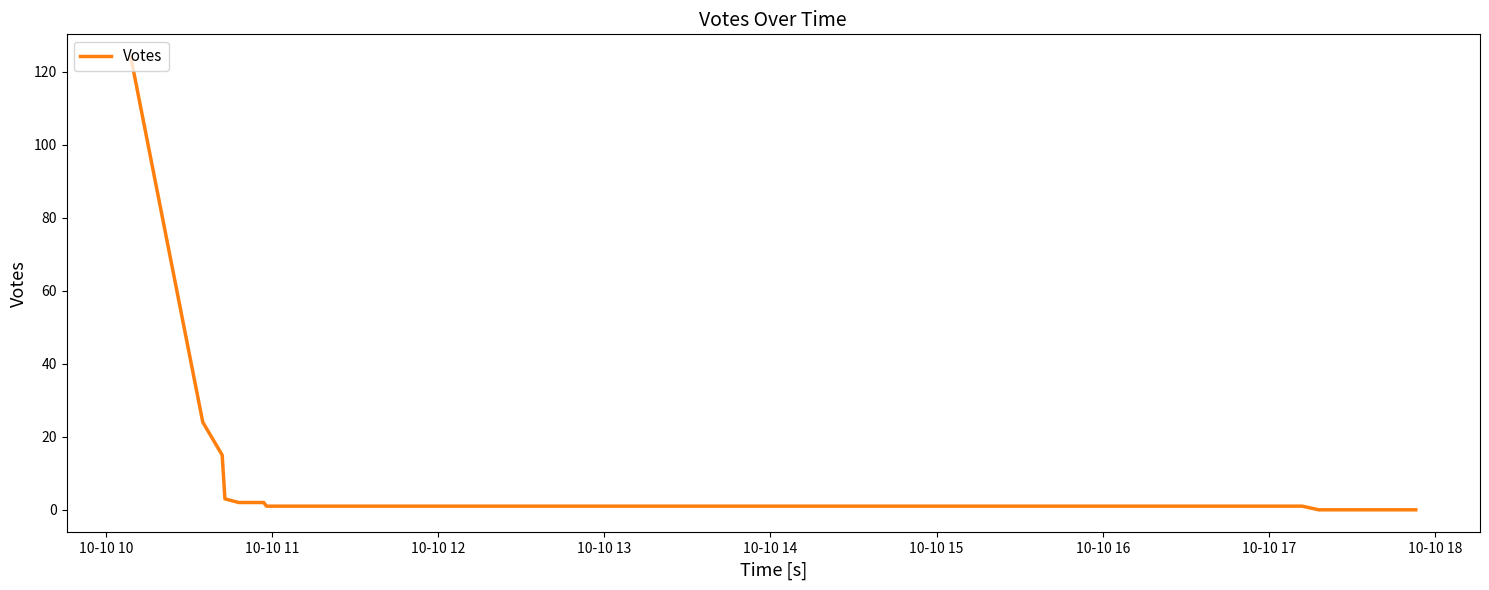

Does the chart display data point markers on the line(s)?

No